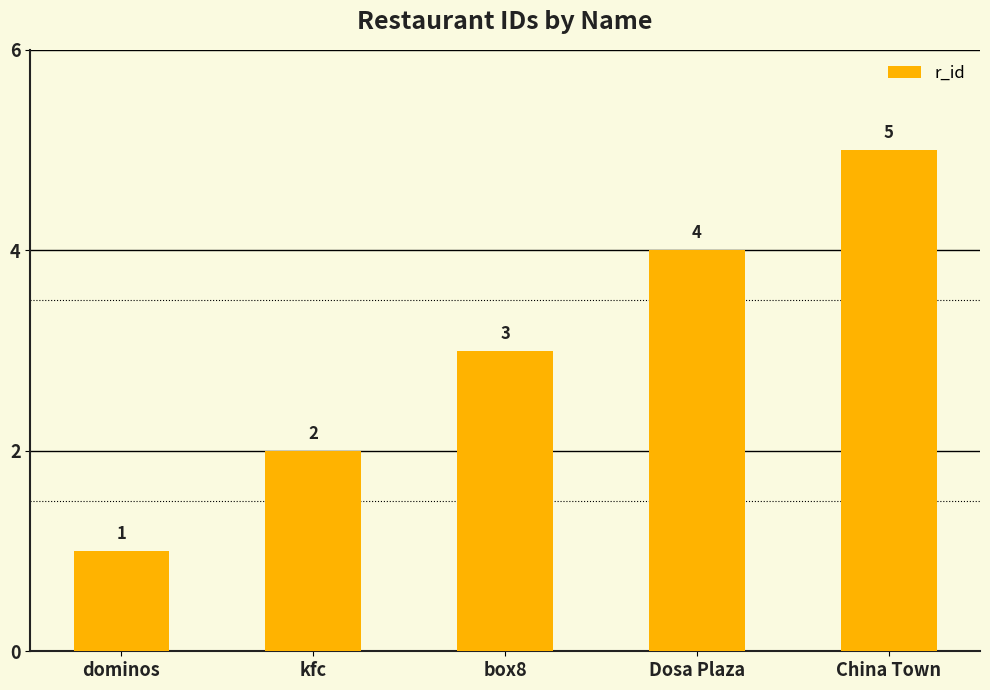

Are the bars horizontal?

No